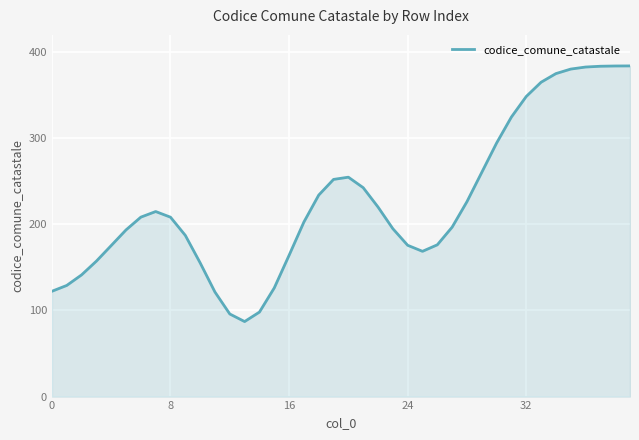

What is the maximum value shown in the chart?

384.0